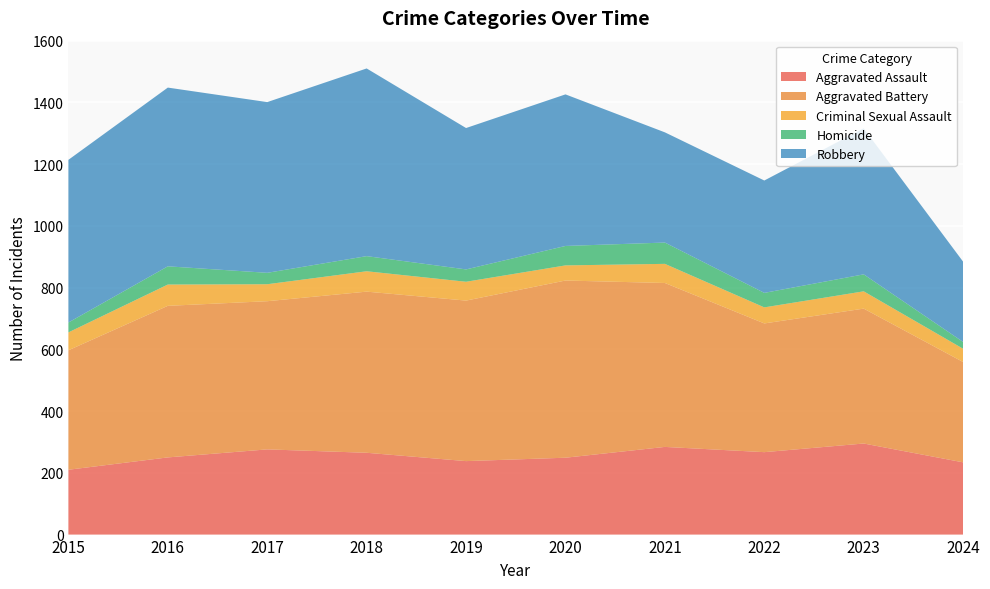

Reading left to right, extract all data points from this chart.

Aggravated Assault: 2015=210	2016=250	2017=276	2018=265	2019=238	2020=249	2021=284	2022=267	2023=295	2024=234
Aggravated Battery: 2015=387	2016=491	2017=480	2018=522	2019=520	2020=574	2021=531	2022=417	2023=437	2024=325
Criminal Sexual Assault: 2015=58	2016=69	2017=55	2018=66	2019=61	2020=49	2021=62	2022=52	2023=56	2024=43
Homicide: 2015=32	2016=59	2017=37	2018=49	2019=40	2020=63	2021=69	2022=47	2023=55	2024=22
Robbery: 2015=527	2016=579	2017=553	2018=608	2019=458	2020=491	2021=357	2022=364	2023=473	2024=260